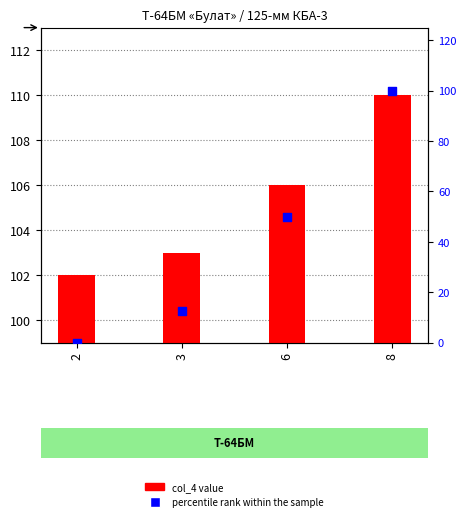

At how many categories does at least one series exceed 95?

4